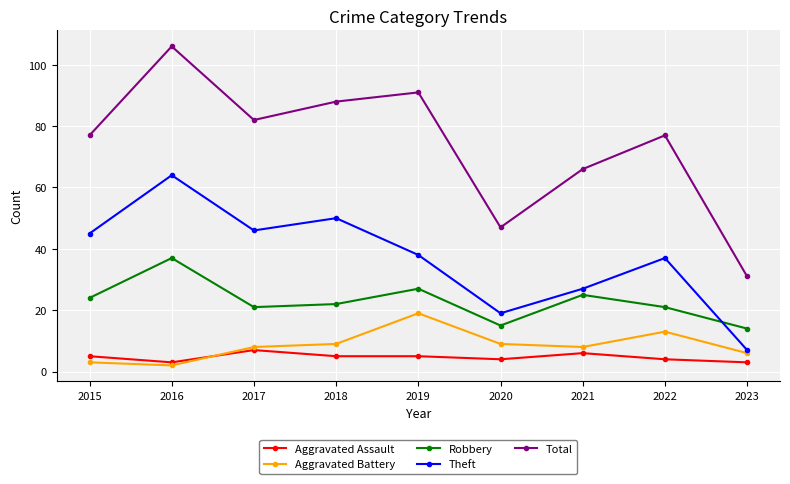

What is the minimum value shown in the chart?

2